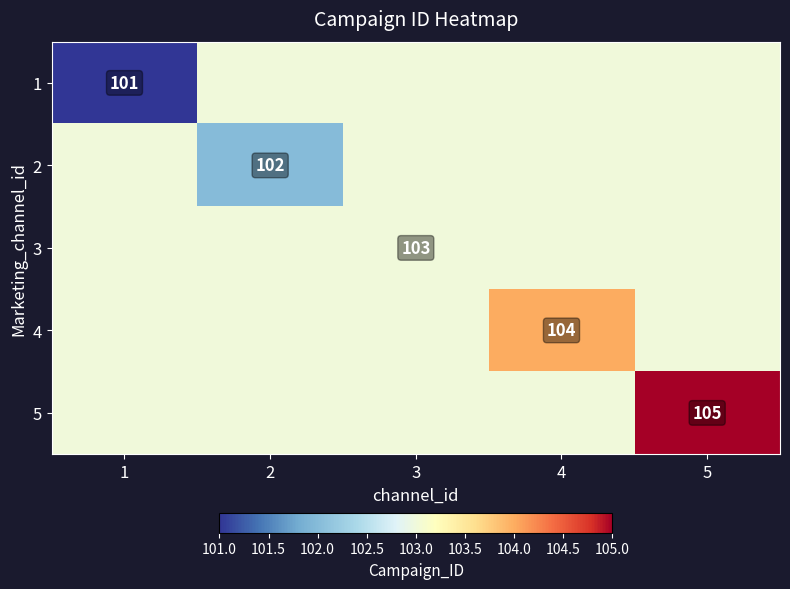

Which has a higher value, 4 or 2?

4